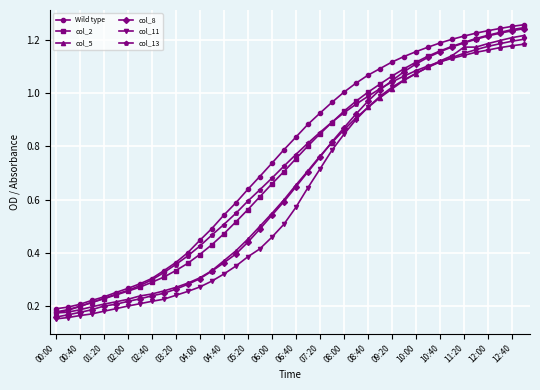

At how many categories does at least one series exceed 0?

40